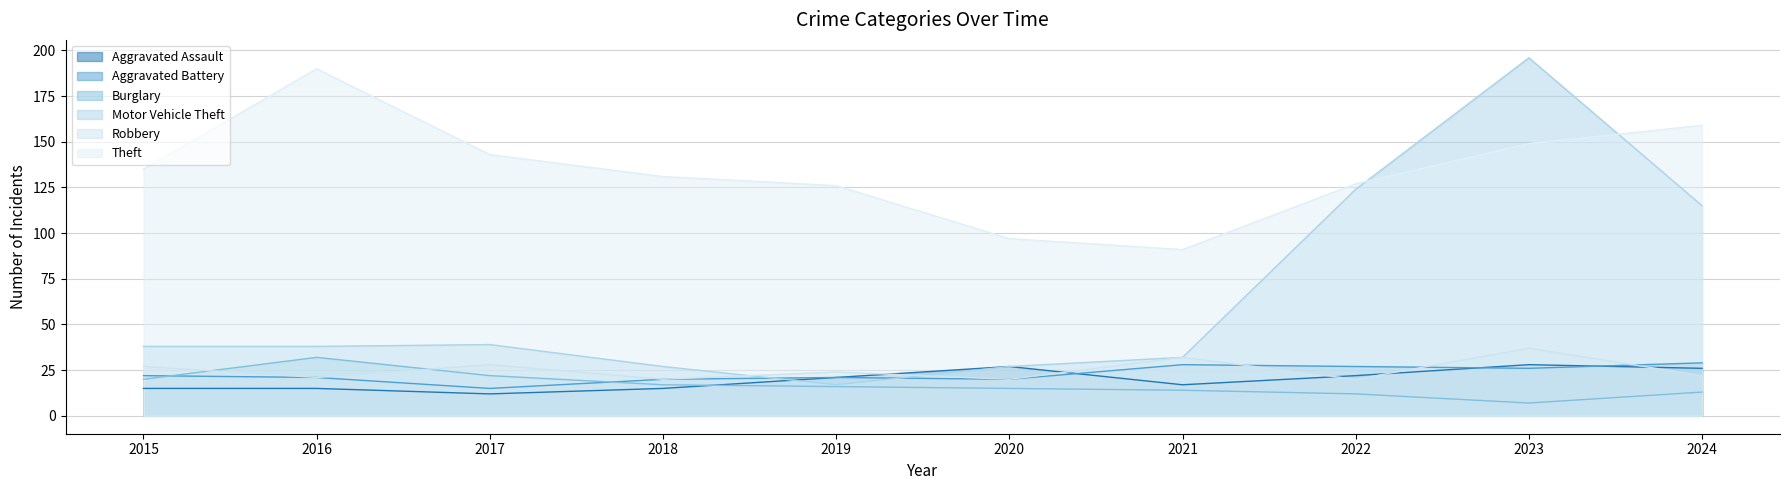

What are all the series names shown in the legend?

Aggravated Assault, Aggravated Battery, Burglary, Motor Vehicle Theft, Robbery, Theft